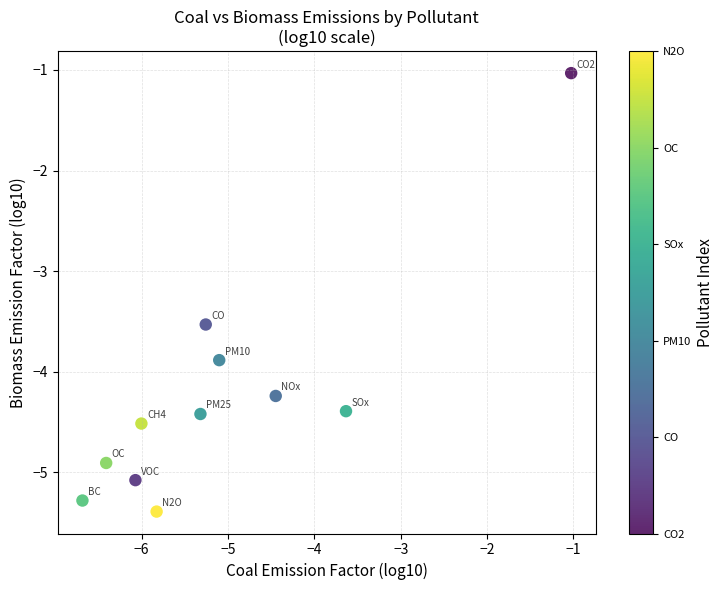

What Y value in the scatter plot is closest to -3?

-3.5